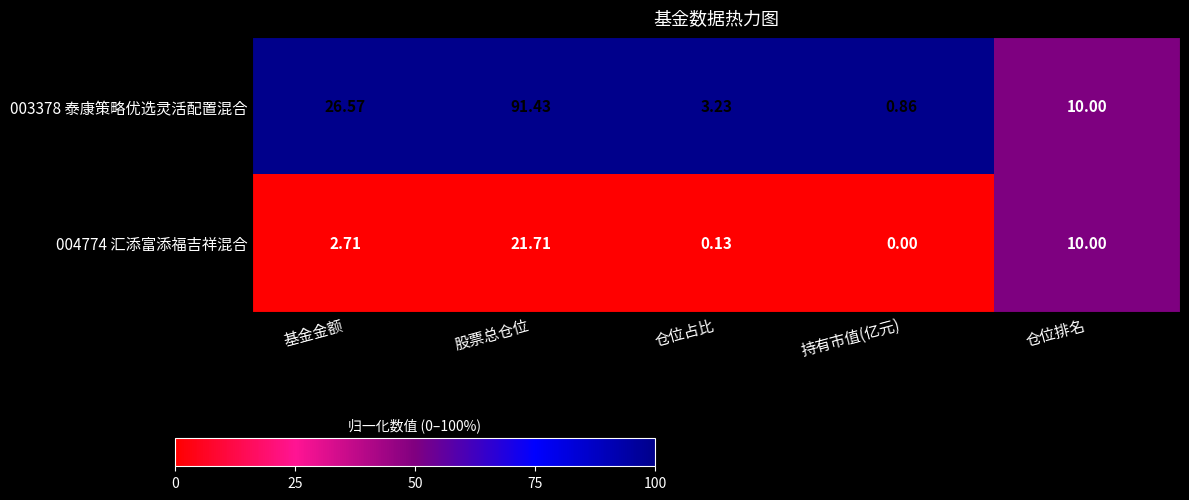

Which label corresponds to the largest value in the chart?

股票总仓位